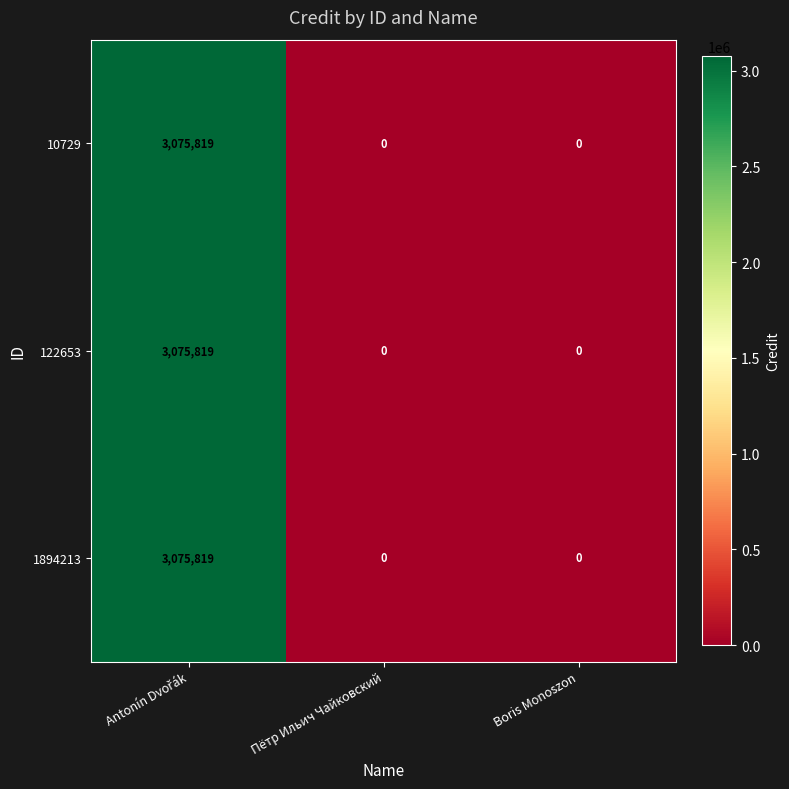

True or false: 122653 has a value of -2021568 at Boris Monoszon.

False